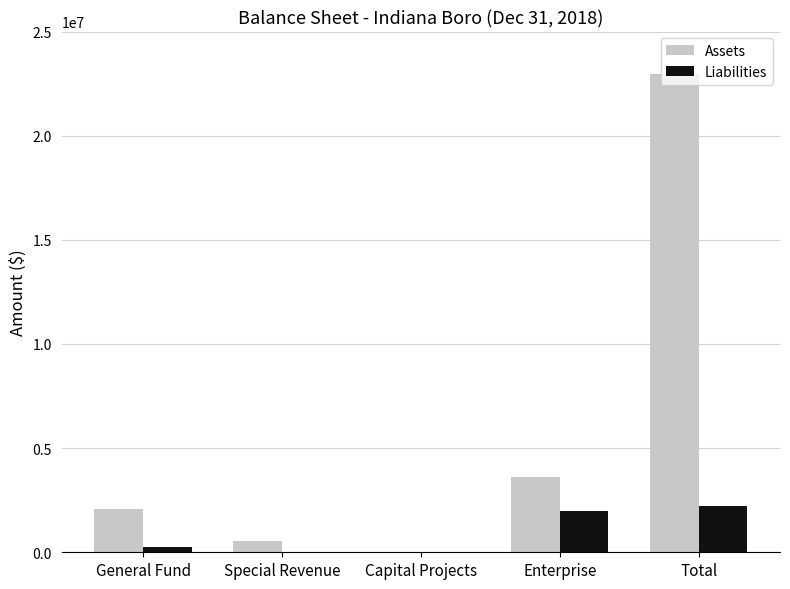

How many groups of bars are there?

5